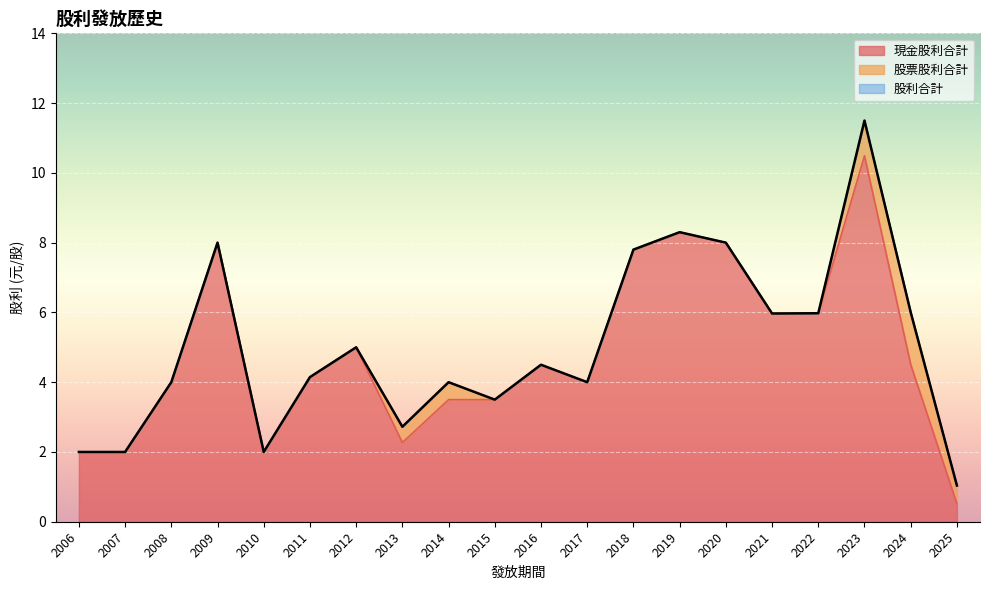

What is the greatest value displayed?

11.5